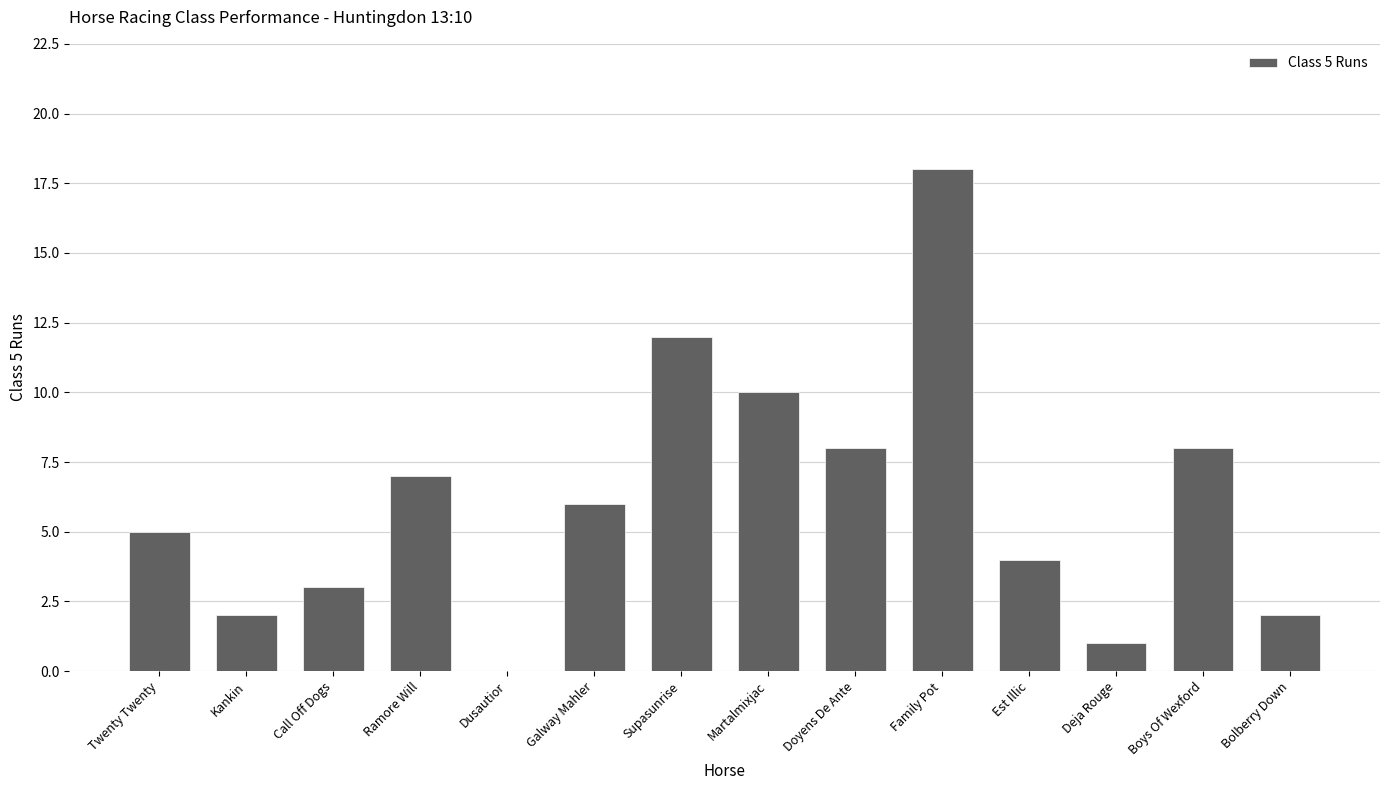

Are the bars horizontal?

No